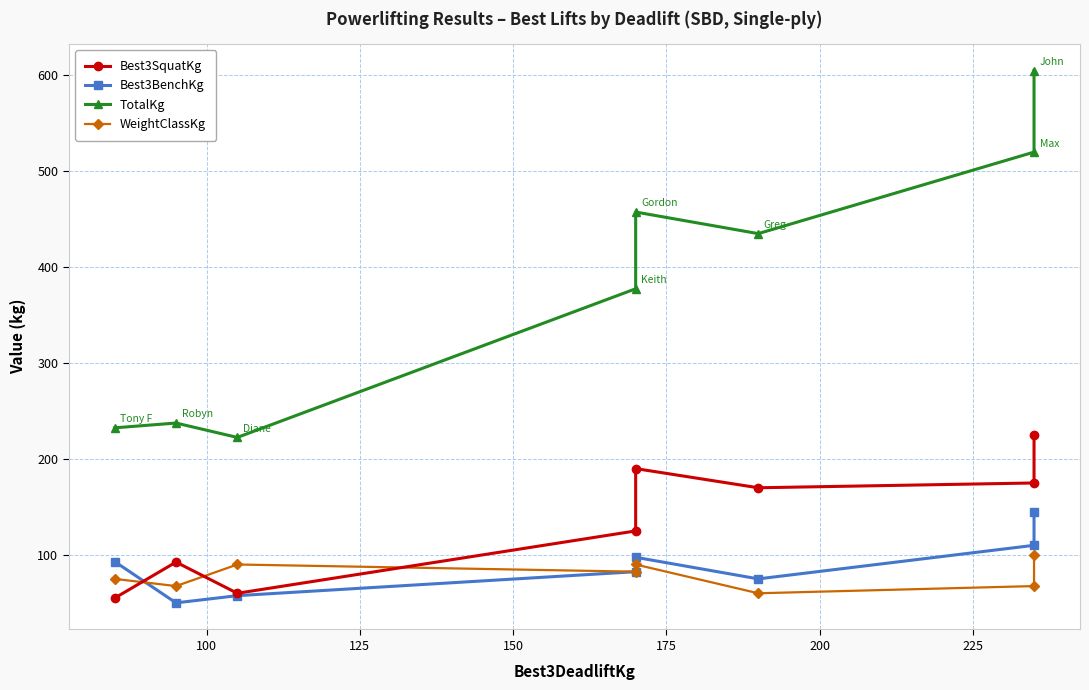

True or false: TotalKg and Best3SquatKg intersect in this chart.

False